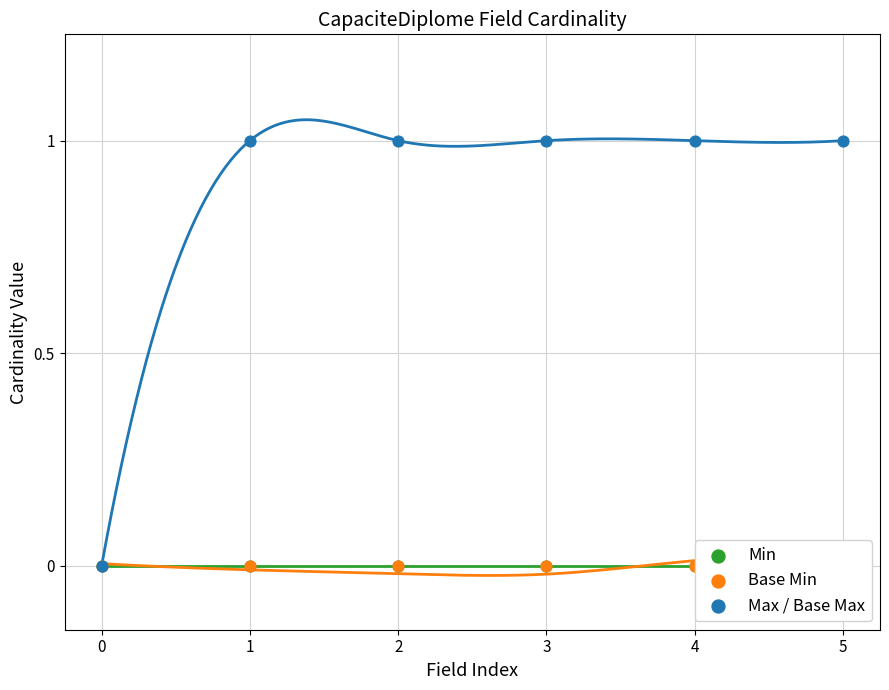

Which series has the largest total across all categories?

Max / Base Max